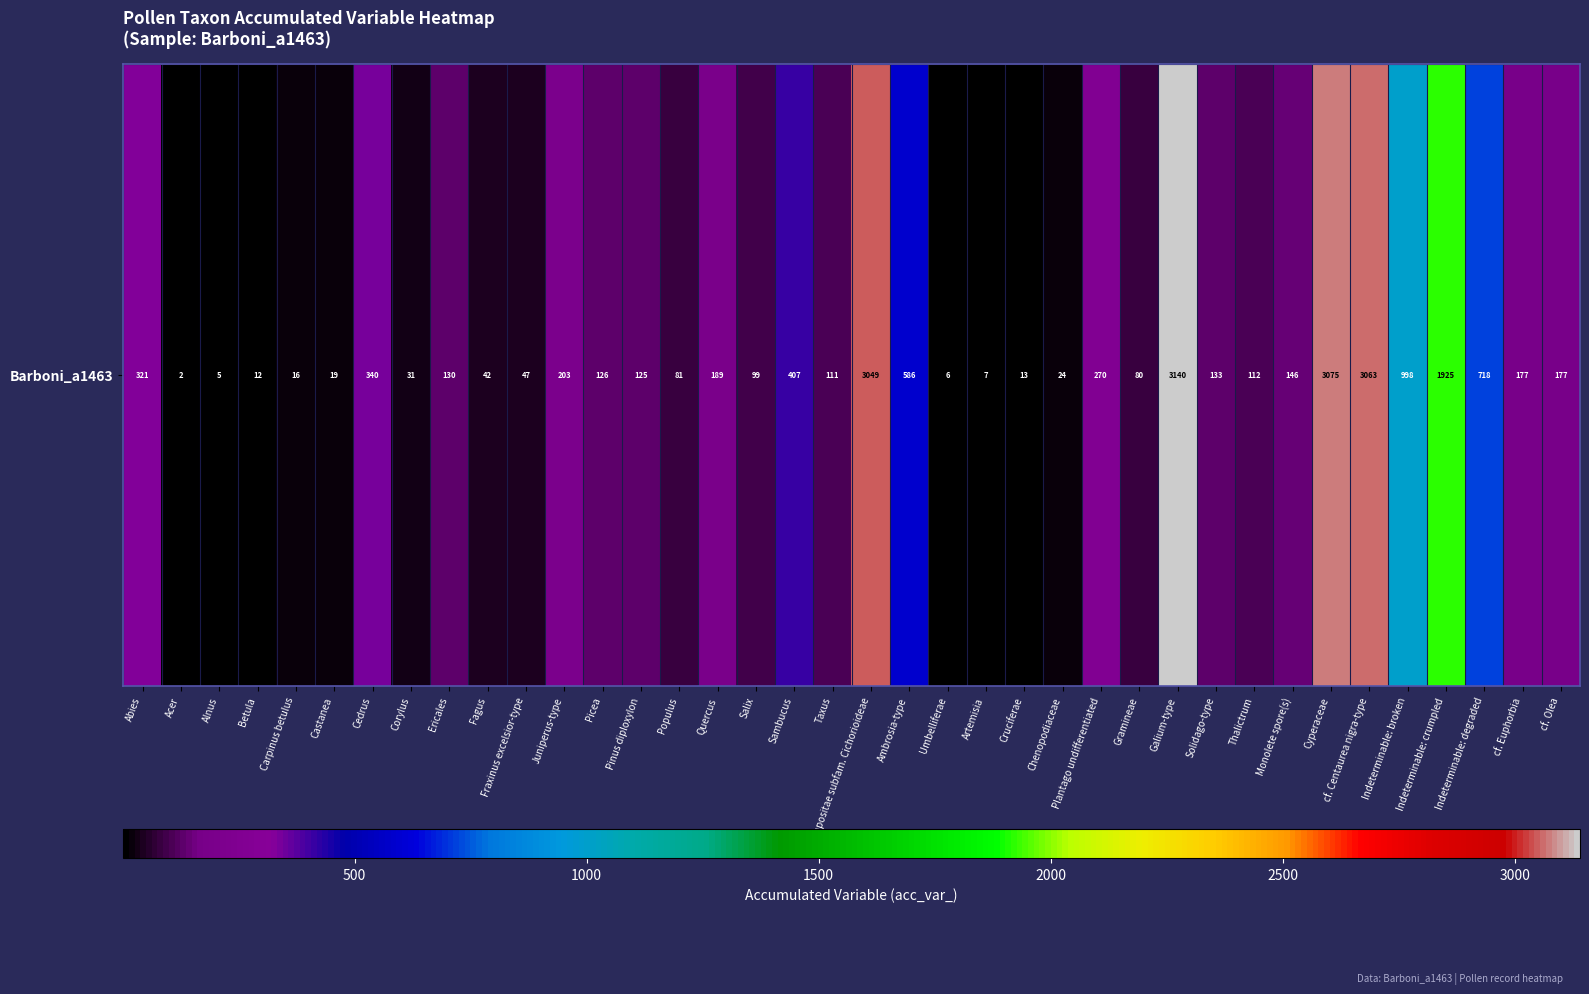

Is it true that the value at Betula is 12?

True